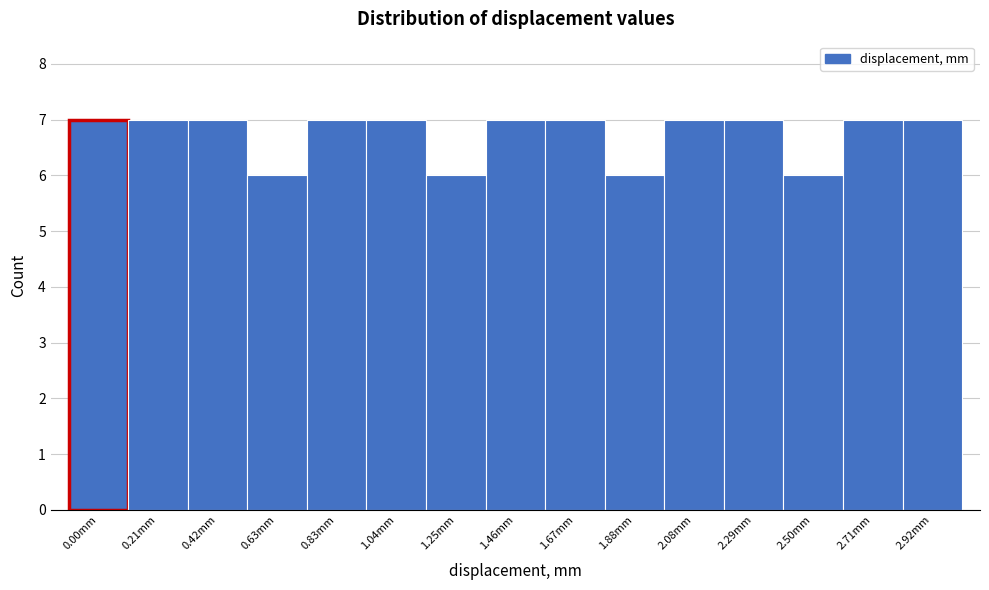

Reading left to right, list all the values displayed in this chart.

0.00mm=7	0.21mm=7	0.42mm=7	0.63mm=6	0.83mm=7	1.04mm=7	1.25mm=6	1.46mm=7	1.67mm=7	1.88mm=6	2.08mm=7	2.29mm=7	2.50mm=6	2.71mm=7	2.92mm=7